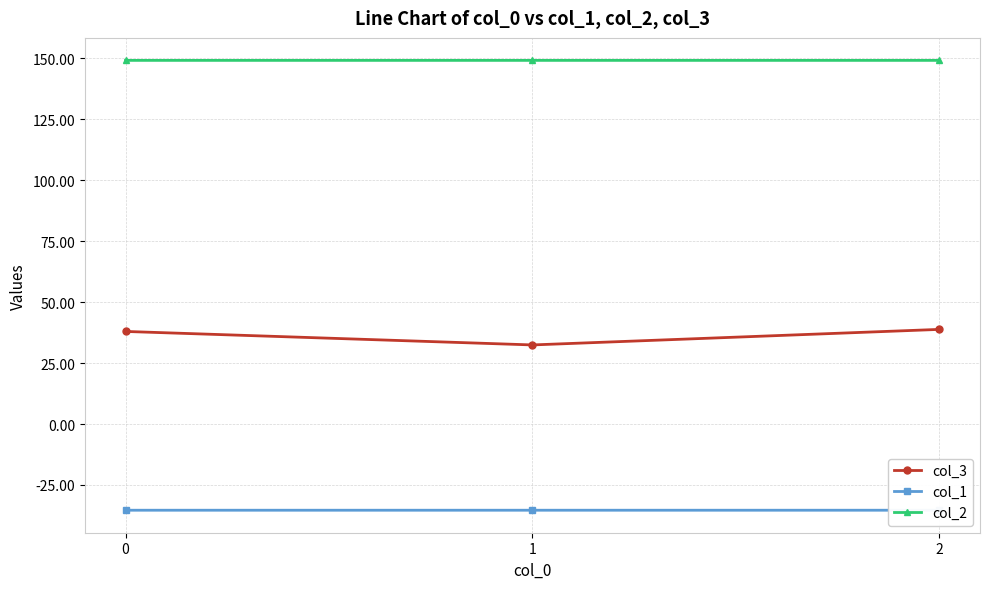

What is the difference between the col_3 values at 0 and 2?

0.8